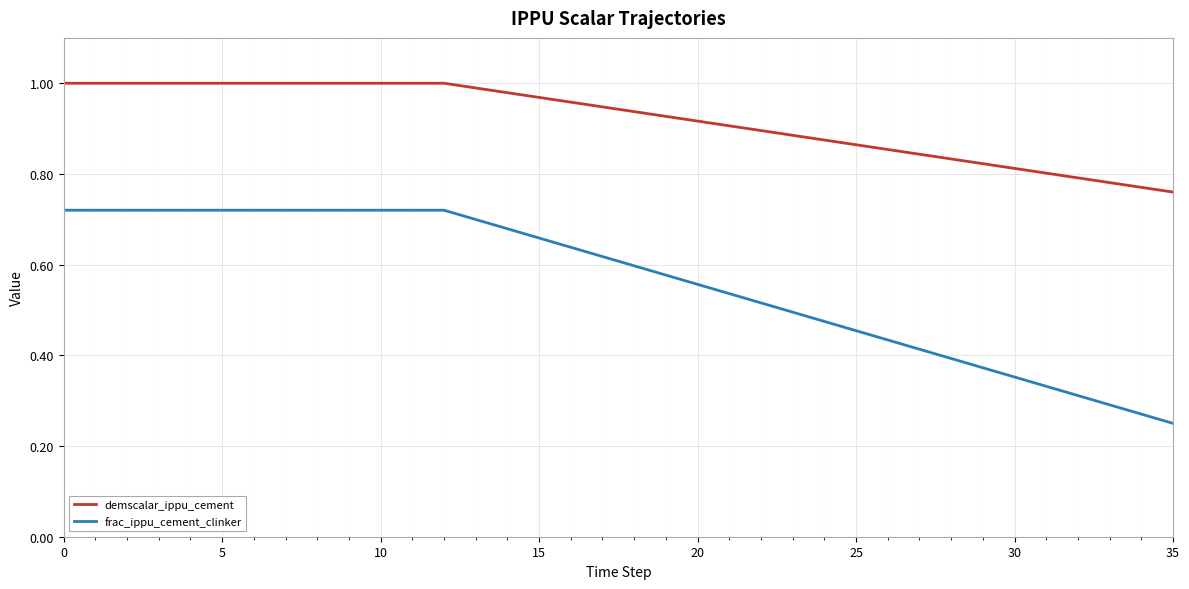

Is this an area chart (filled region under the line)?

No